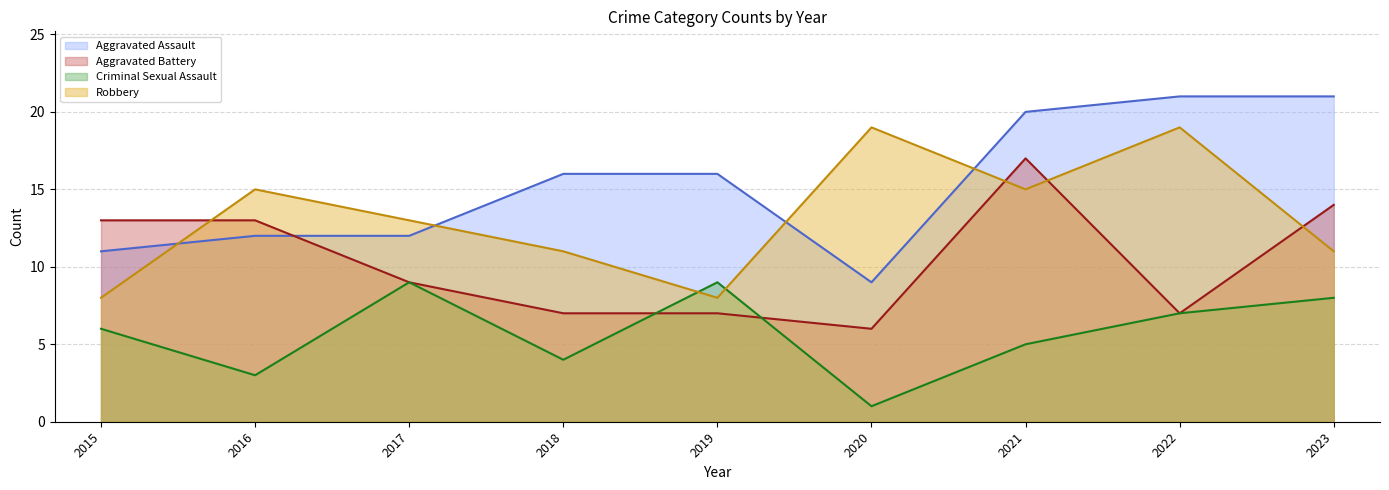

What is the value of the Aggravated Assault point at the 6th from the left?

9